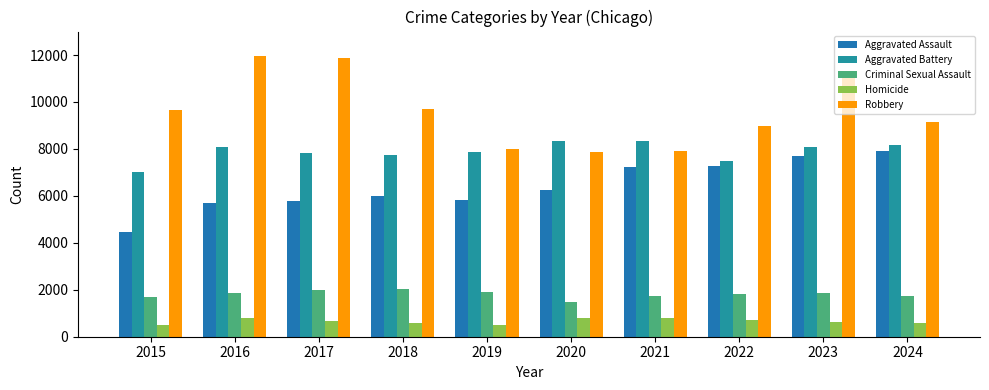

At which label does Aggravated Assault first exceed 6265?

2021